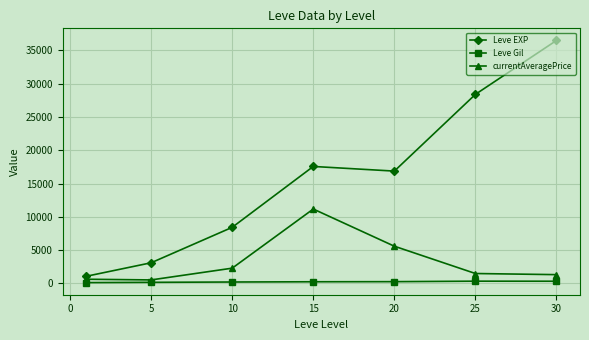

Which series has the largest total across all categories?

Leve EXP